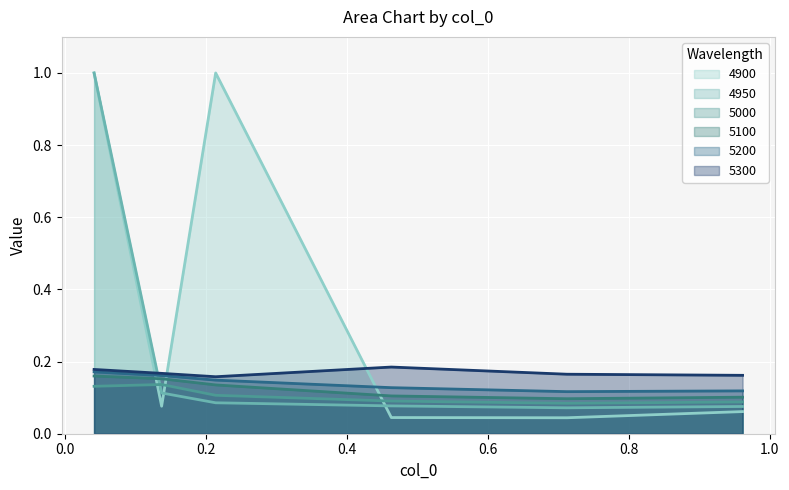

How many interior local peaks does the 5300 series have?

1